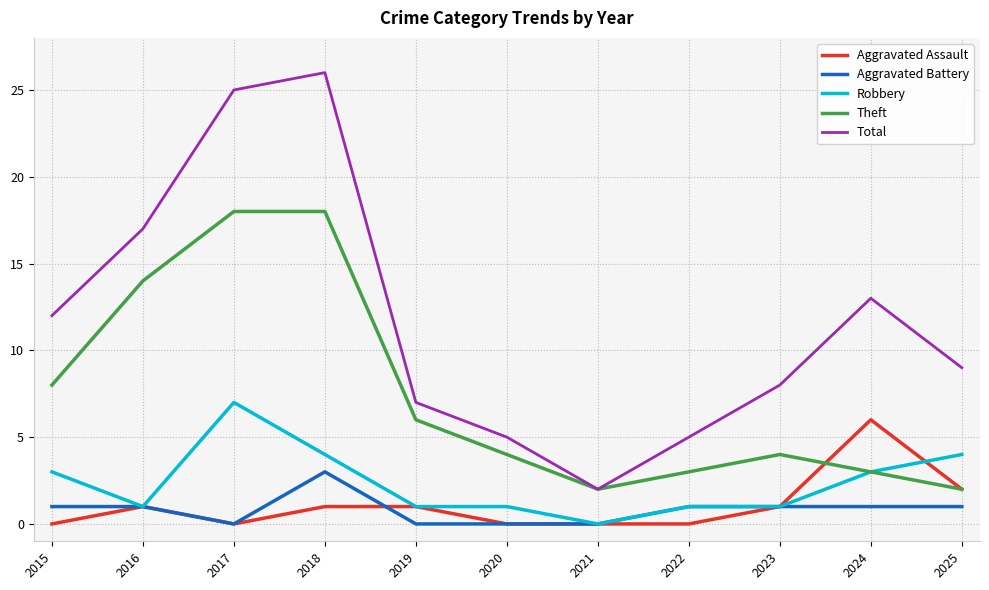

Which series has the largest total across all categories?

Total